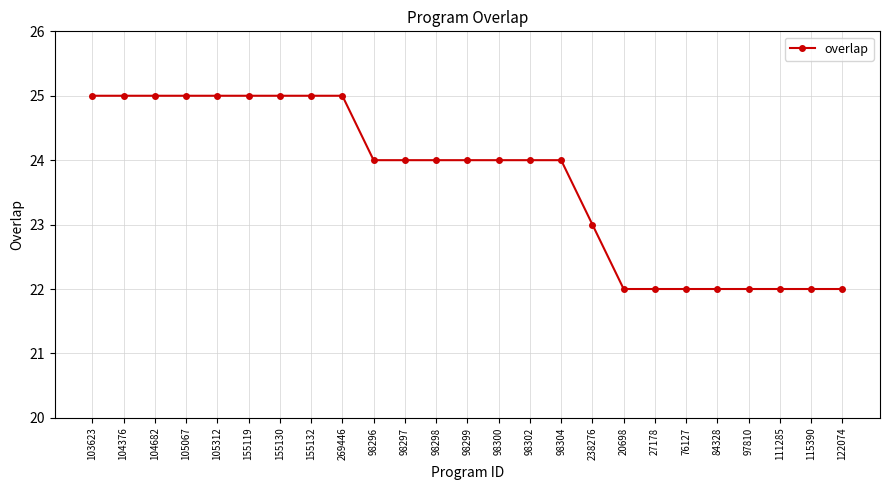

What position from the left is 115390?

24